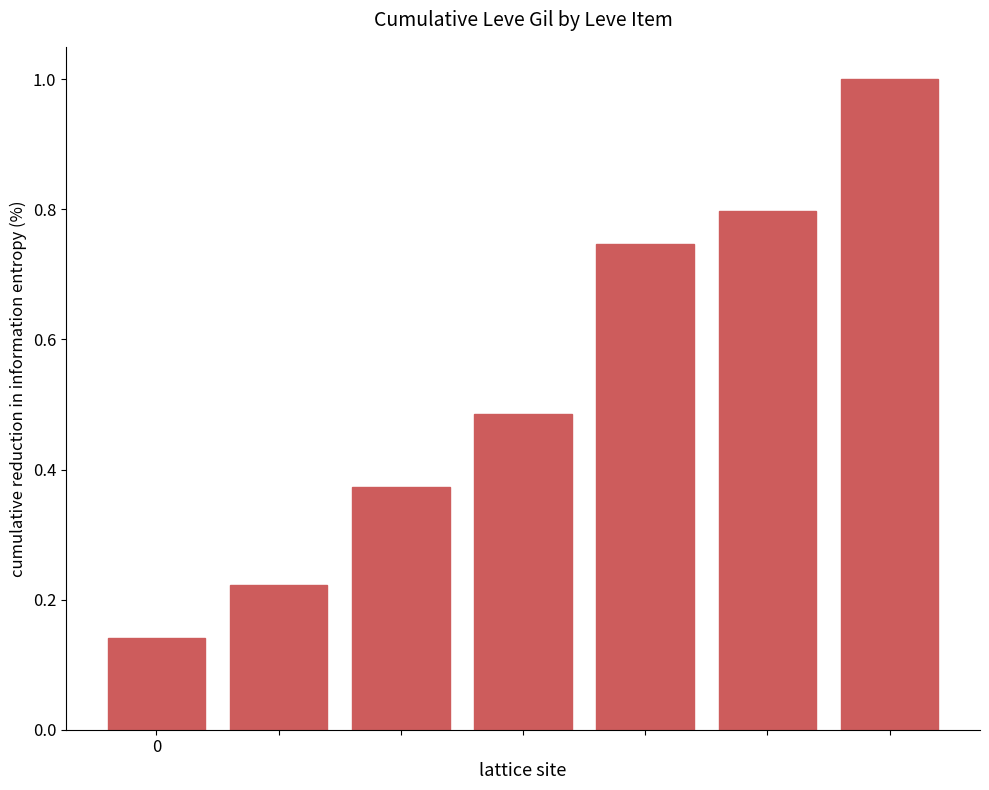

What is the sum of all values?

3.8